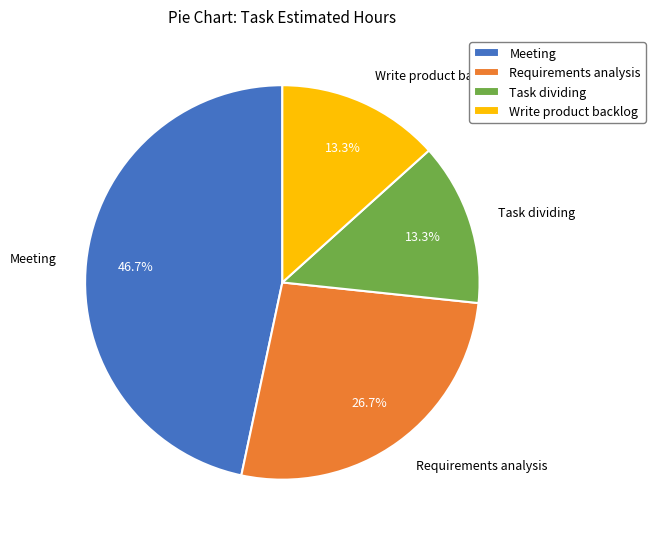

Count the number of slices in the pie.

4